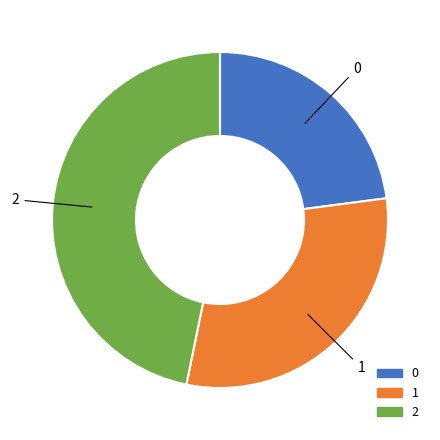

Count the number of slices in the pie.

3